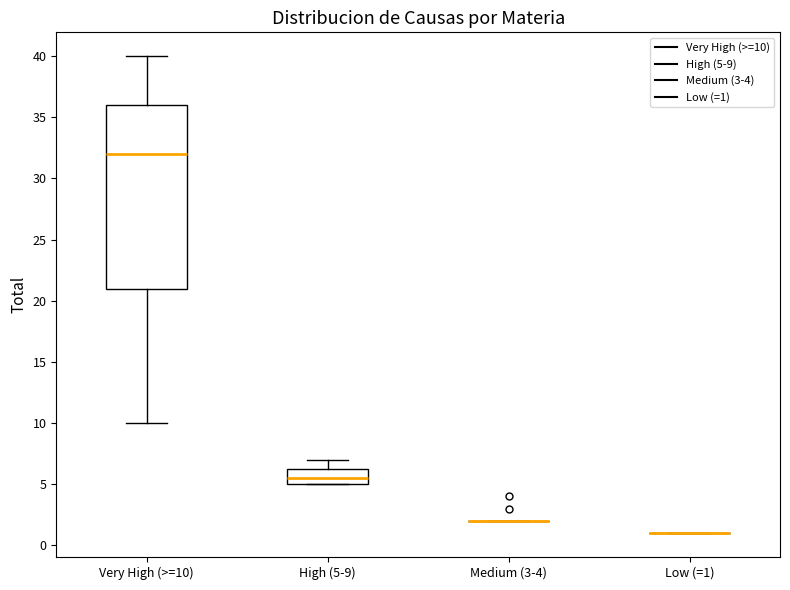

Reading left to right, read every box against the y-axis: the position of its median line, the range the box covers, and the ends of its whiskers. The values are not printed on the chart, so give them approximately, as read against the axis.

Very High (>=10): median 32.0, box 21.0 to 36.0, whiskers 10.0 to 40.0
High (5-9): median 5.5, box 5.0 to 6.5, whiskers 5.0 to 7.0
Medium (3-4): box collapsed to a line at 2.0, whiskers 2.0 to 2.0
Low (=1): box collapsed to a line at 1.0, whiskers 1.0 to 1.0